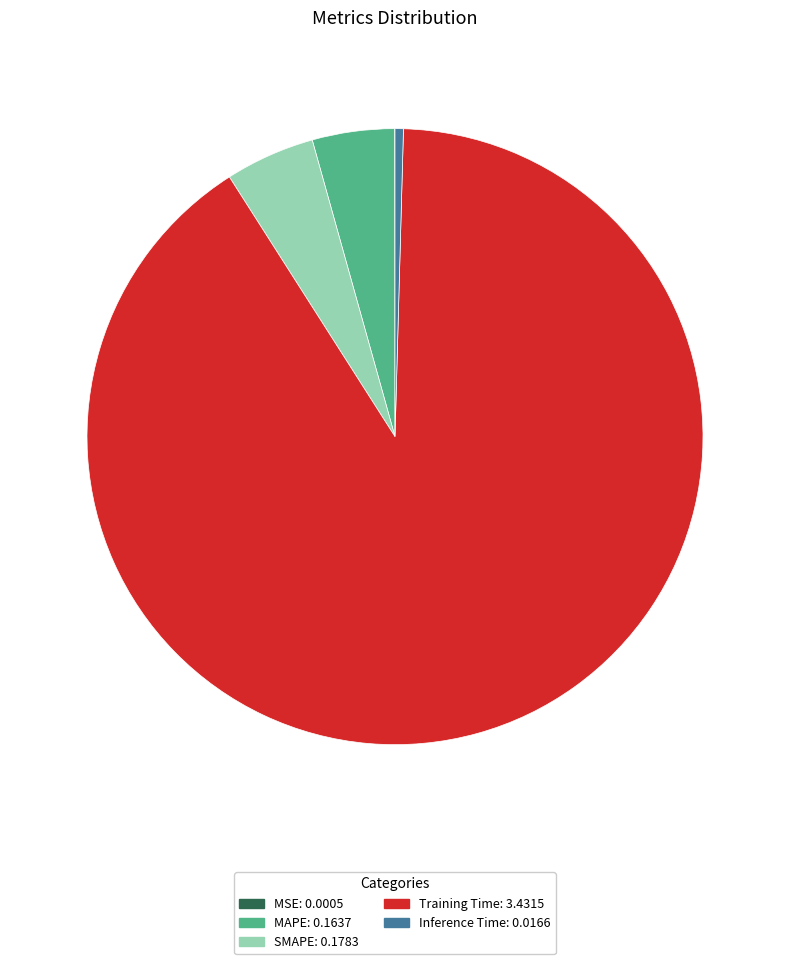

Is it true that Inference Time is 0% of the pie?

True